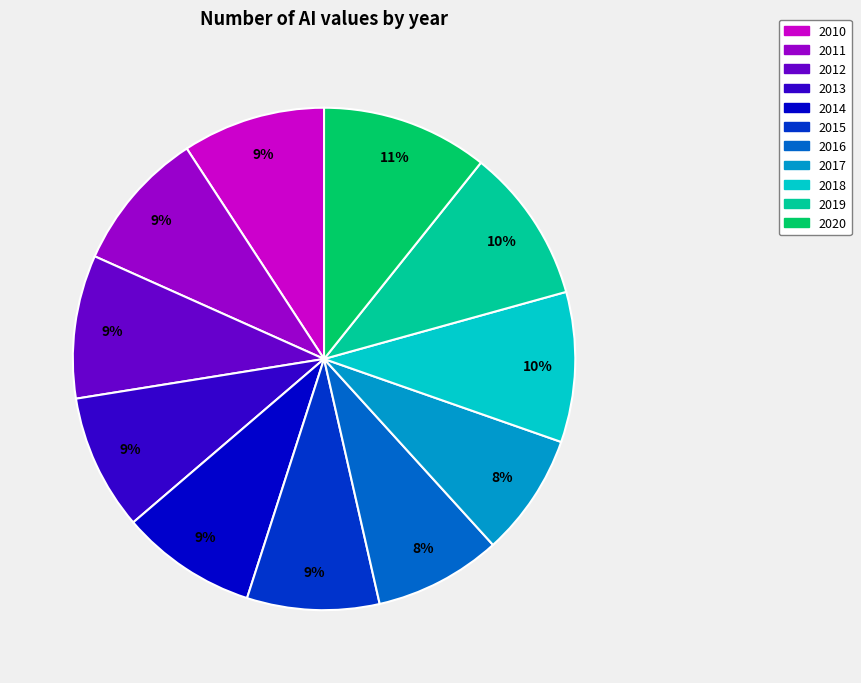

What percentage is the 2012 slice, to the nearest percent?

9%